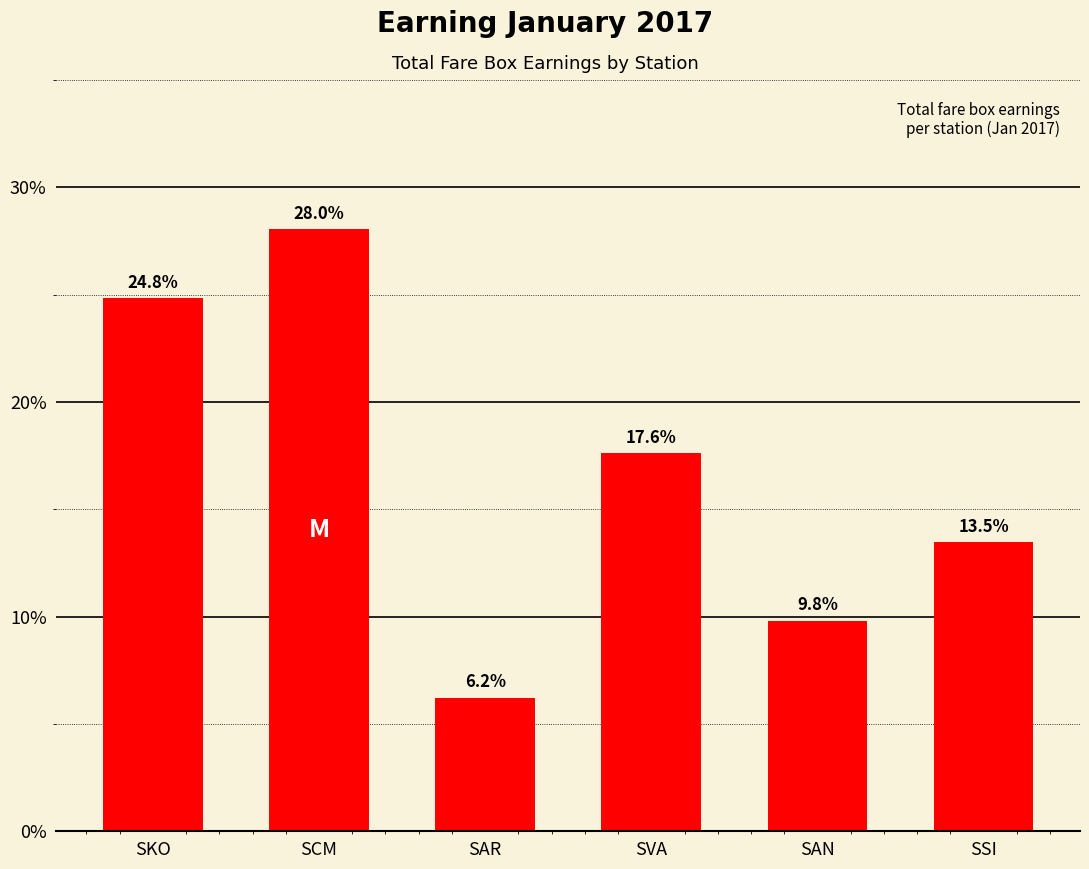

What is the smallest value displayed?

6.2